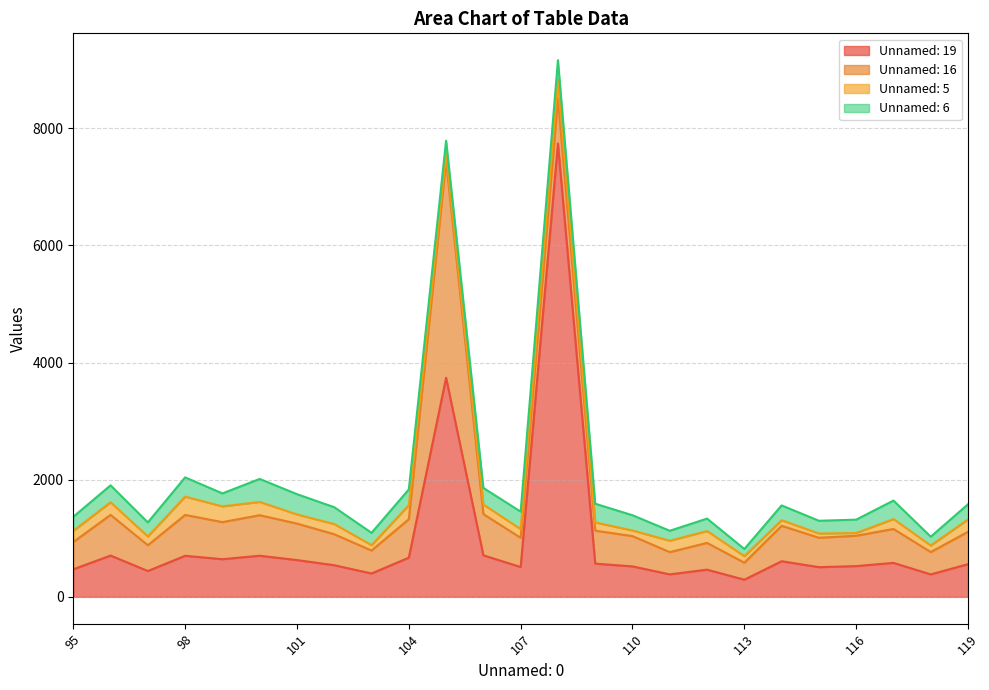

True or false: Unnamed: 16 and Unnamed: 5 cross at least once.

False